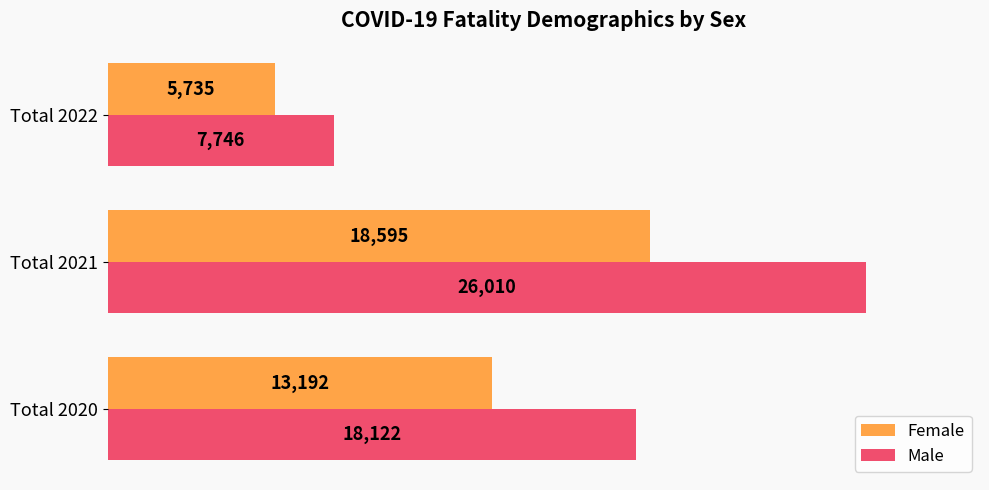

What value does the Female series have at Total 2022, to the nearest 100?

5700